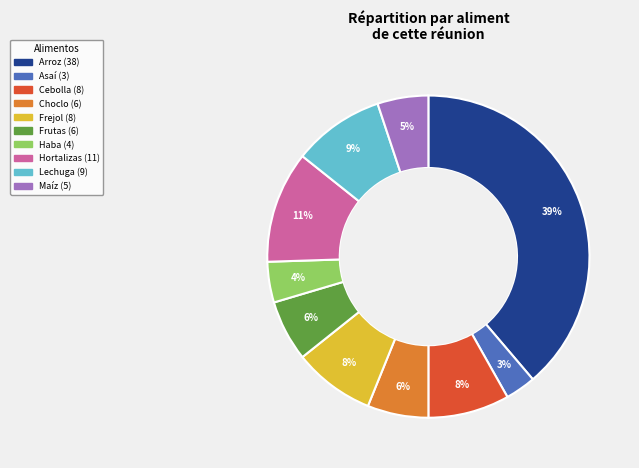

To the nearest percent, what percentage of the pie is Arroz?

39%